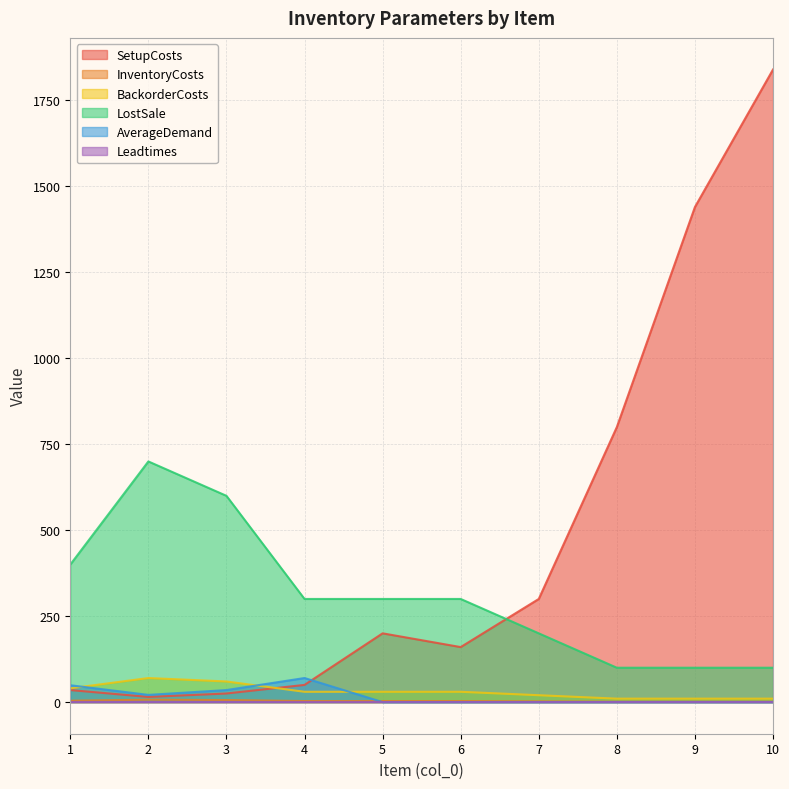

Is the value of InventoryCosts at 3 greater than the value of LostSale at 6?

No